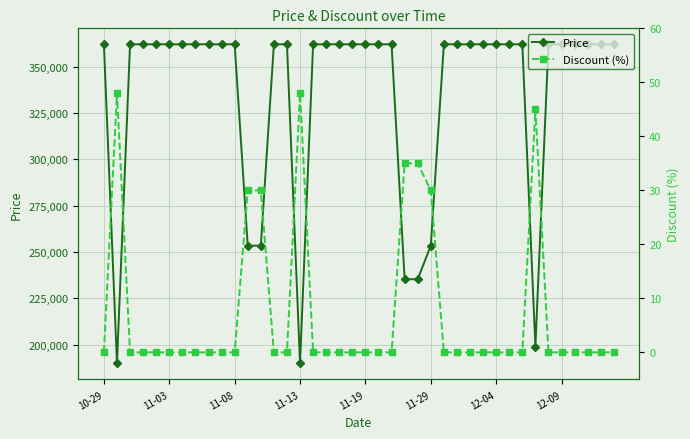

What is the highest value of the Price series?

362000